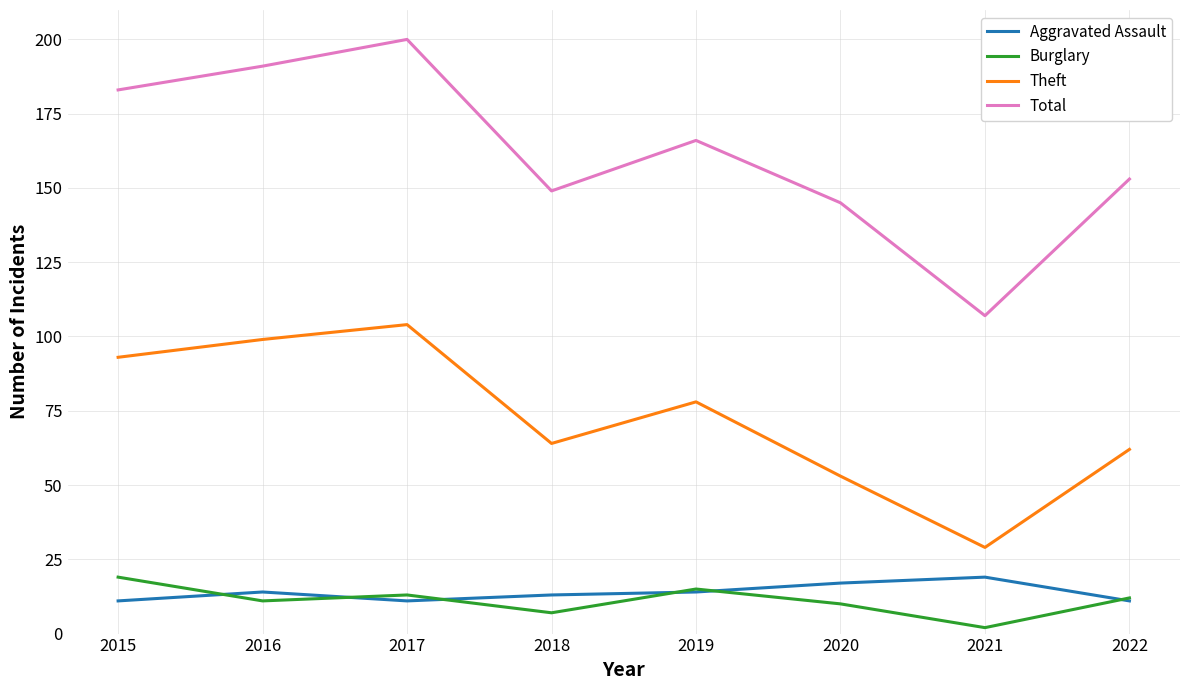

What are all the series names shown in the legend?

Aggravated Assault, Burglary, Theft, Total